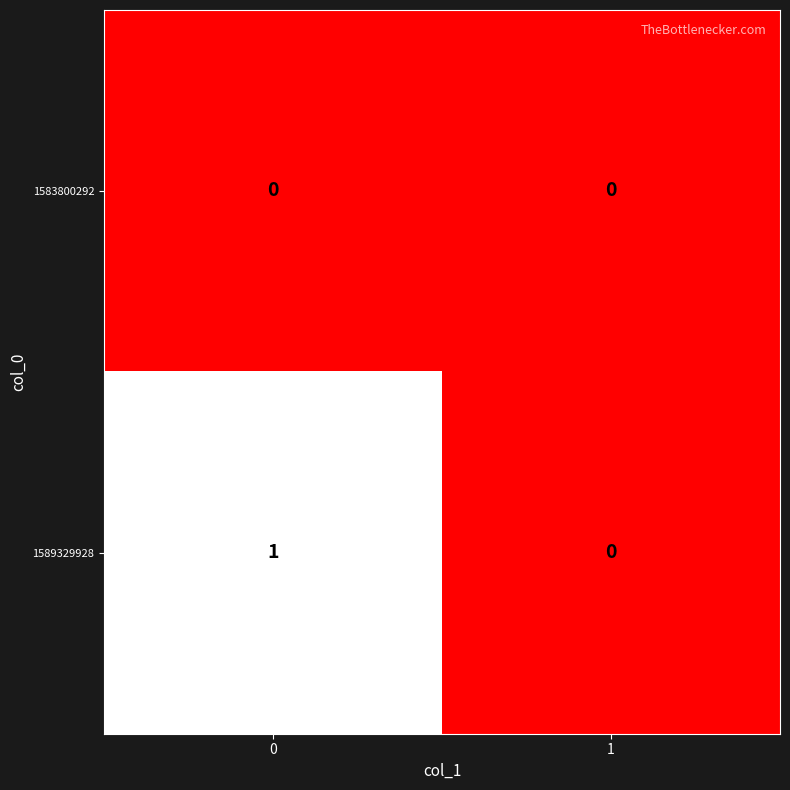

Which series changed the most between 0 and 1?

1589329928